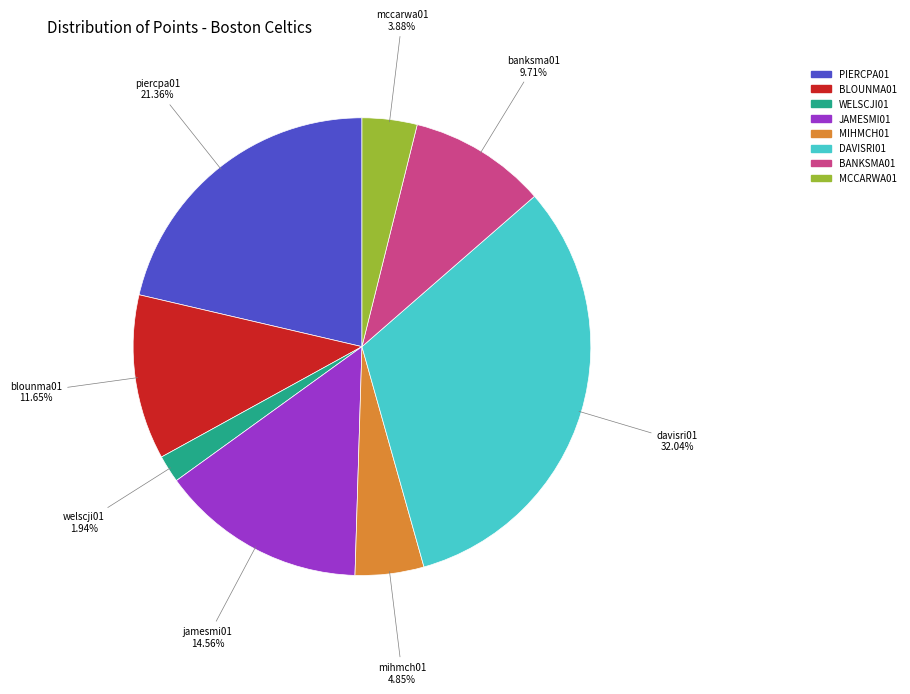

Is there a majority slice in this chart?

No